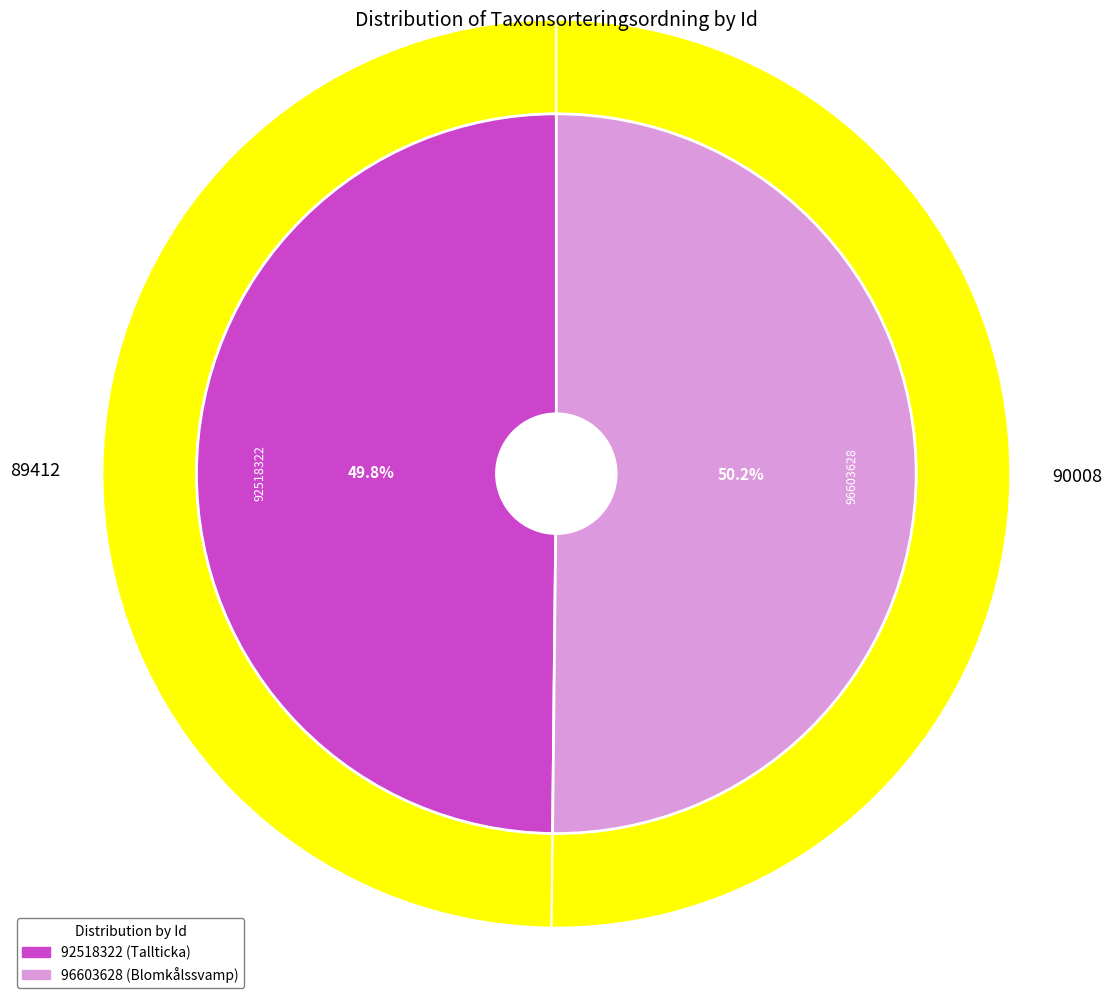

Is there any slice that represents more than half of the pie?

Yes